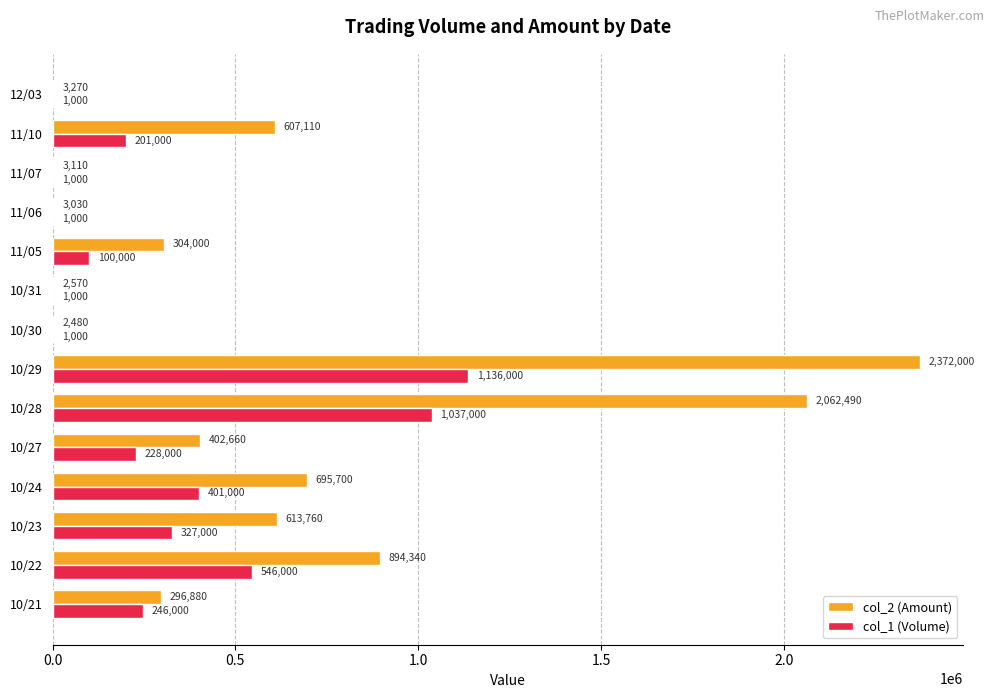

How many series are shown in this chart?

2